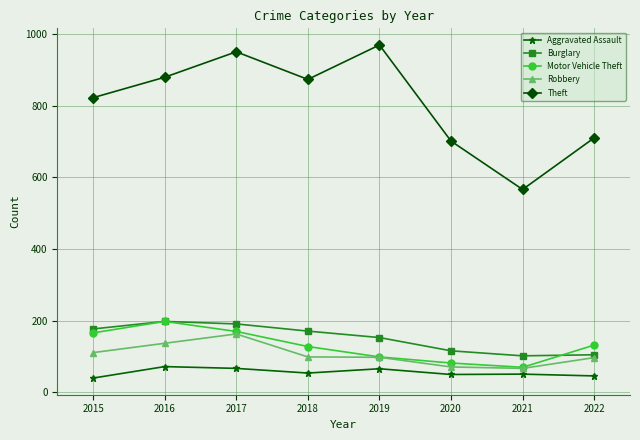

What is the value of the Theft point at the 6th from the left?

701